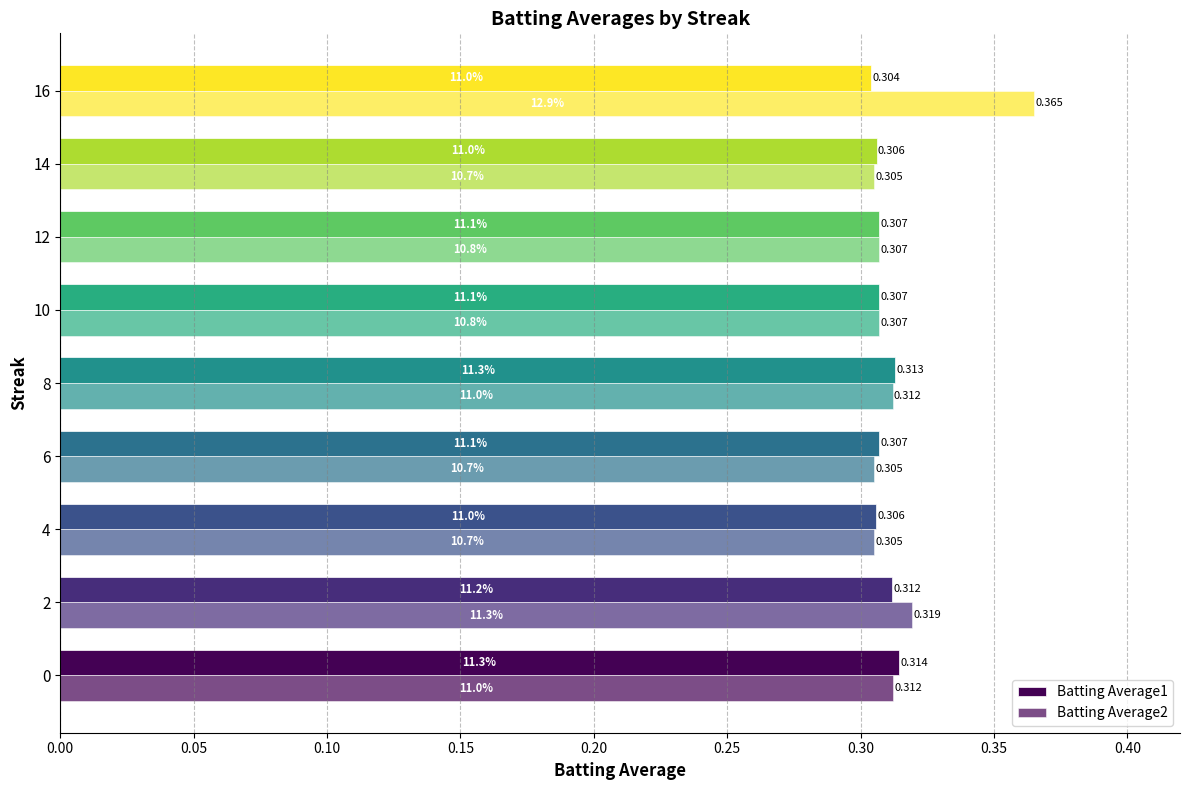

How many data points does each series have?

9